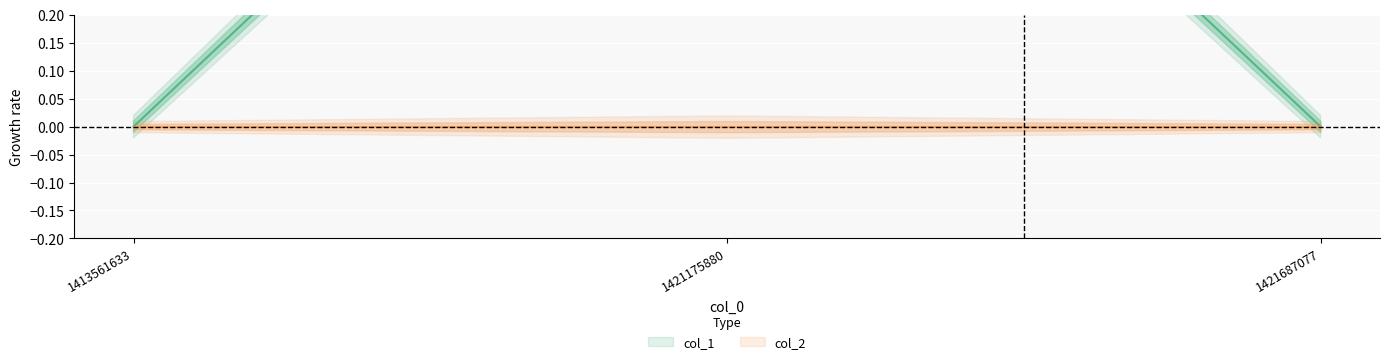

True or false: the data shows 0 at 1421687077.

True